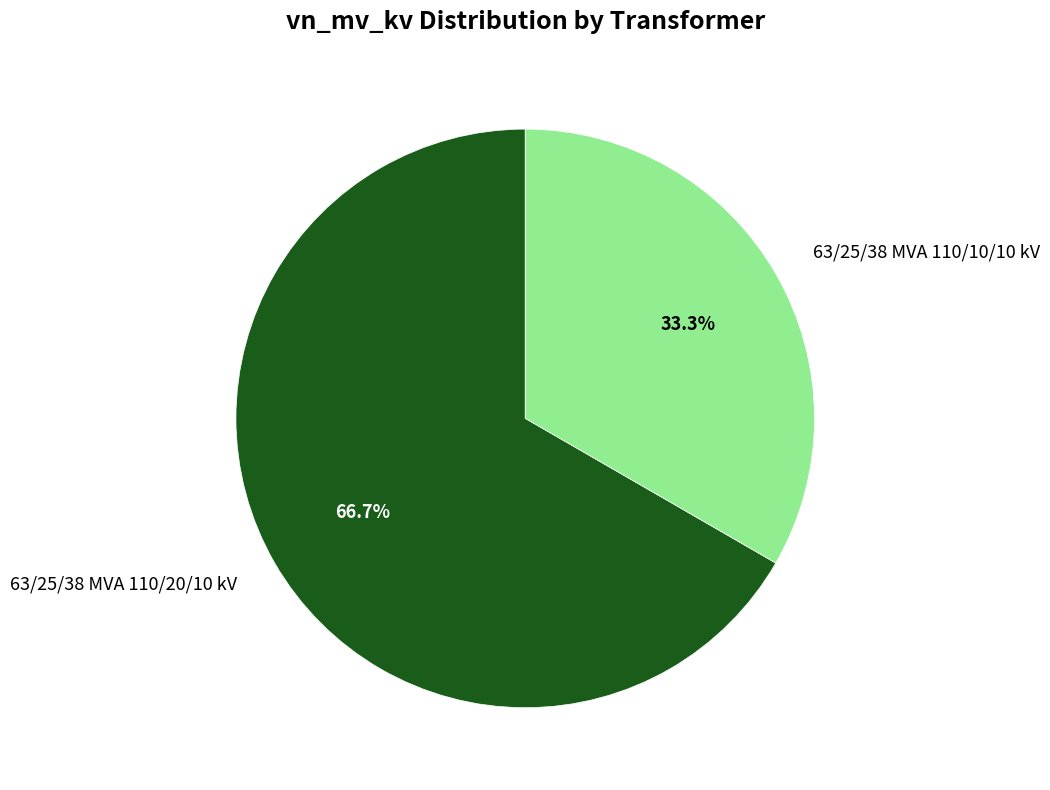

Is it true that 63/25/38 MVA 110/10/10 kV is 38% of the pie?

False